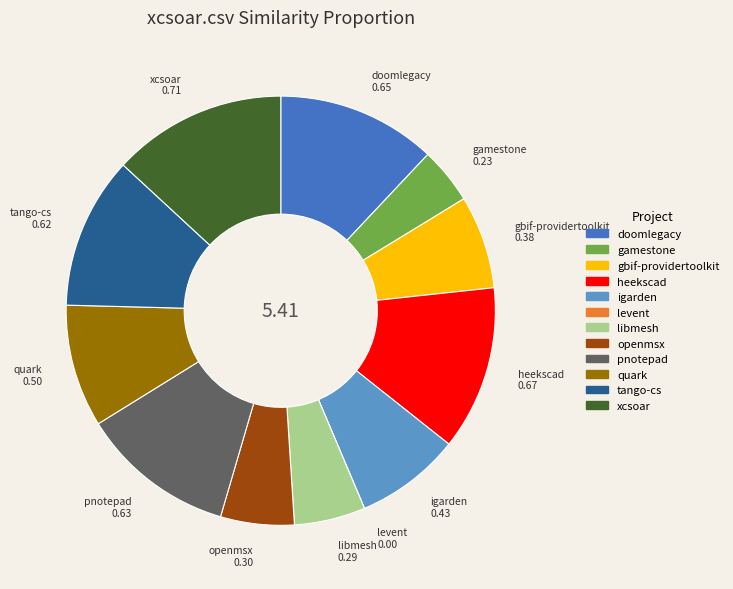

Is there any slice that represents more than half of the pie?

No